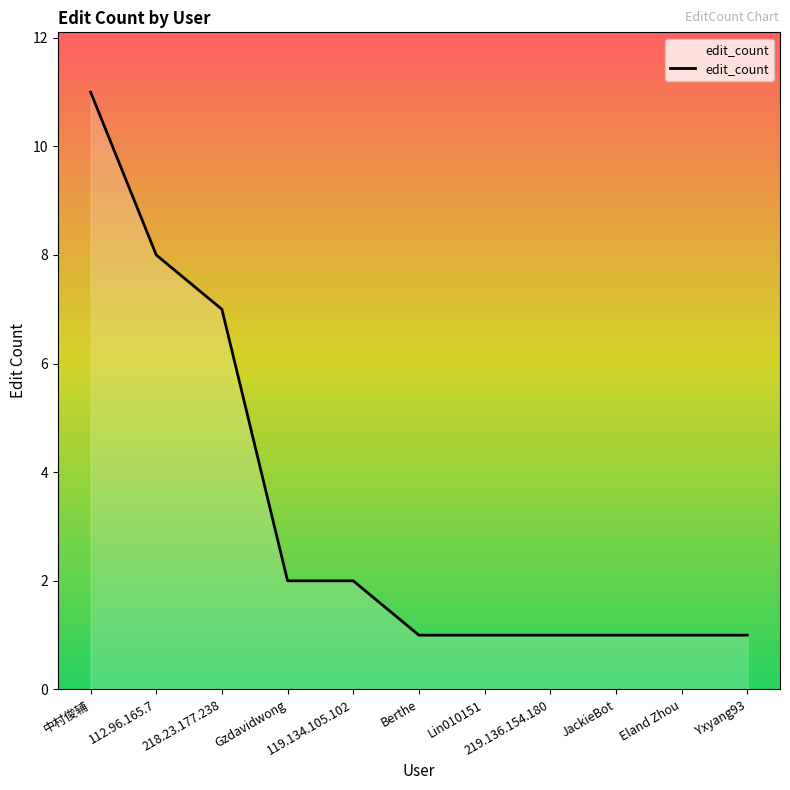

Between Gzdavidwong and 中村俊辅, which is larger?

中村俊辅